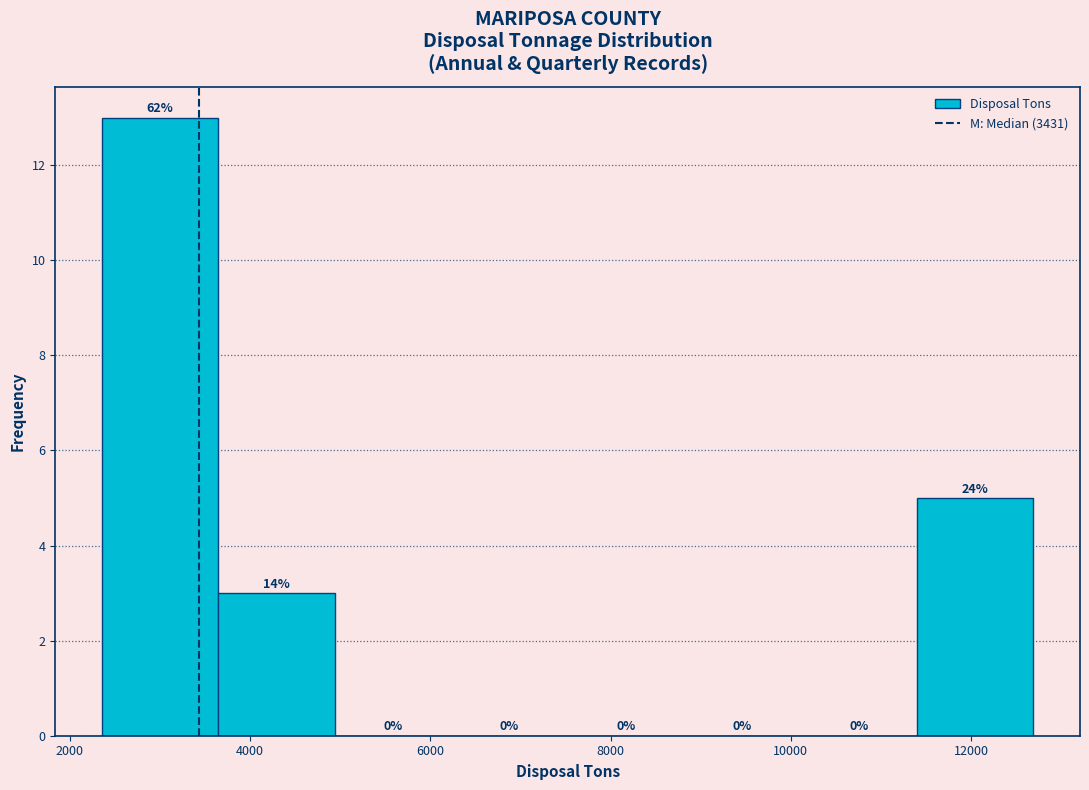

Which range on the x-axis has the tallest bar?

2400 to 3600